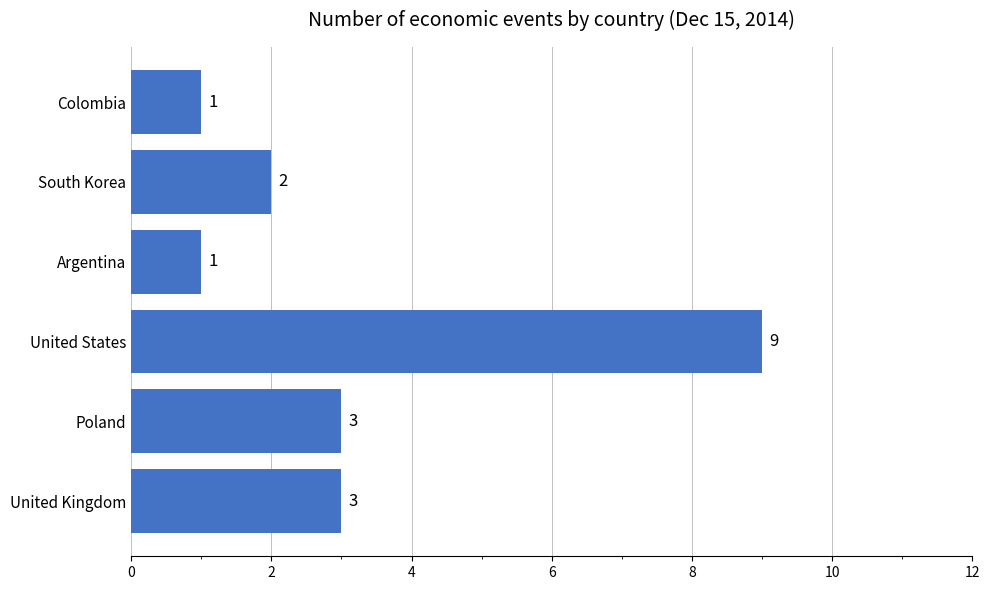

Does the chart contain any negative values?

No